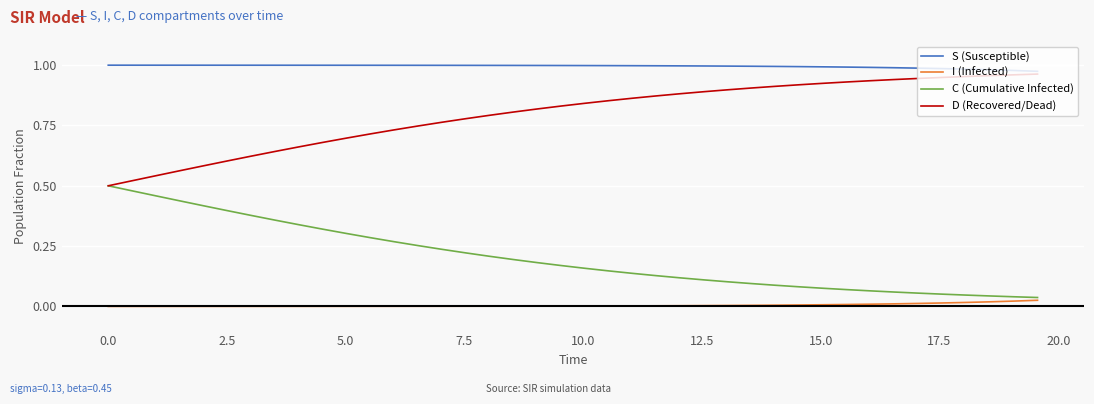

What are all the series names shown in the legend?

S (Susceptible), I (Infected), C (Cumulative Infected), D (Recovered/Dead)